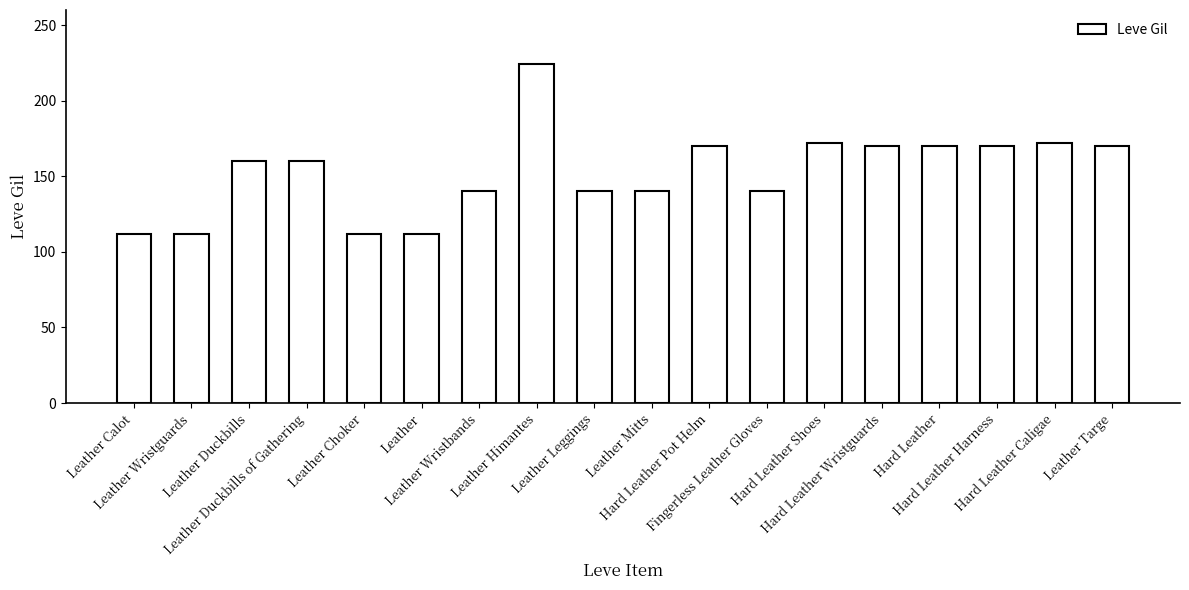

Reading right to left, transcribe all the data shown in this chart.

Leather Targe=170	Hard Leather Caligae=172	Hard Leather Harness=170	Hard Leather=170	Hard Leather Wristguards=170	Hard Leather Shoes=172	Fingerless Leather Gloves=140	Hard Leather Pot Helm=170	Leather Mitts=140	Leather Leggings=140	Leather Himantes=224	Leather Wristbands=140	Leather=112	Leather Choker=112	Leather Duckbills of Gathering=160	Leather Duckbills=160	Leather Wristguards=112	Leather Calot=112